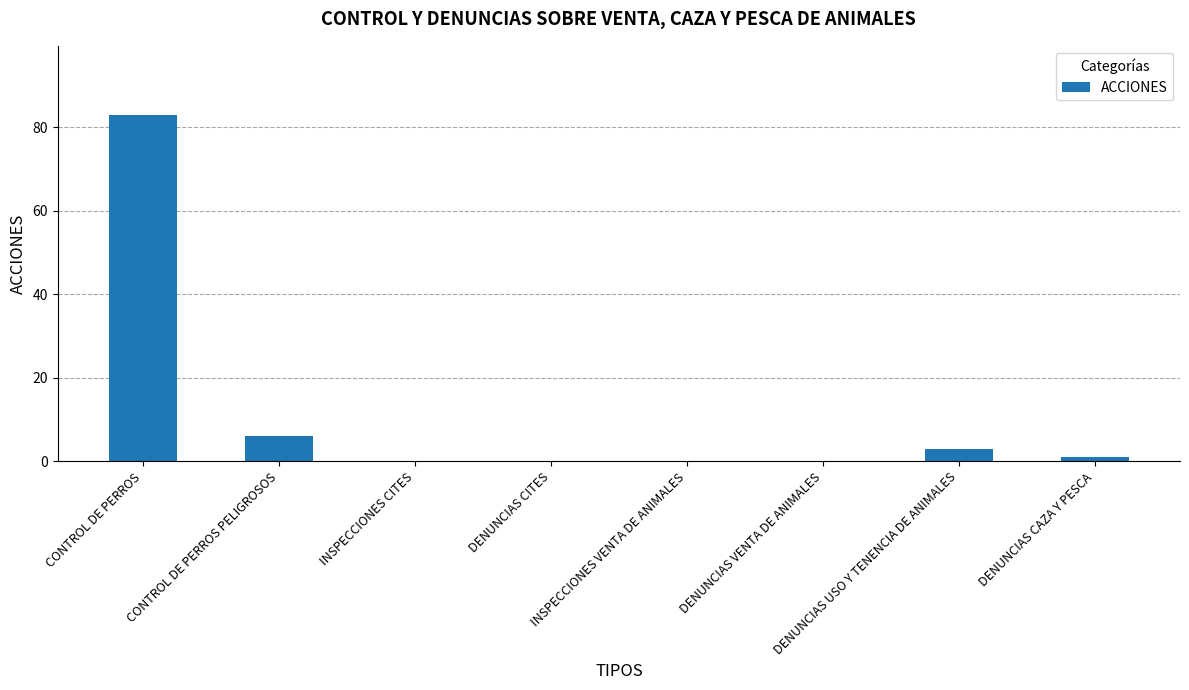

Count the number of categories in the chart.

8